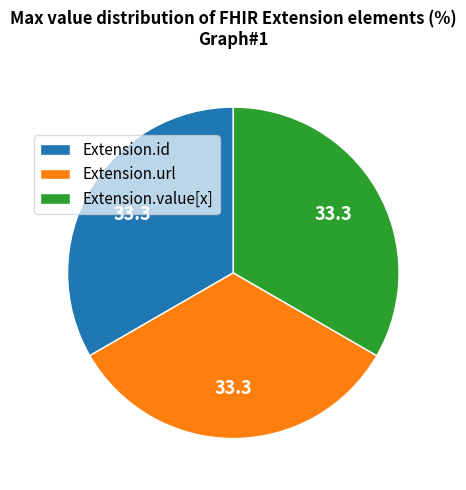

Is the sum of Extension.url and Extension.value[x] greater than half?

Yes